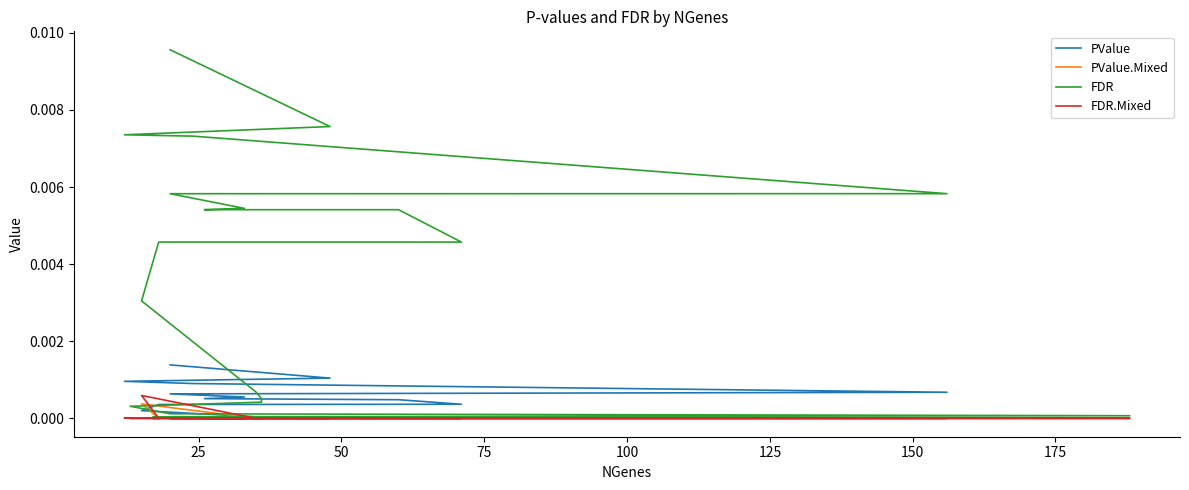

What are all the series names shown in the legend?

PValue, PValue.Mixed, FDR, FDR.Mixed